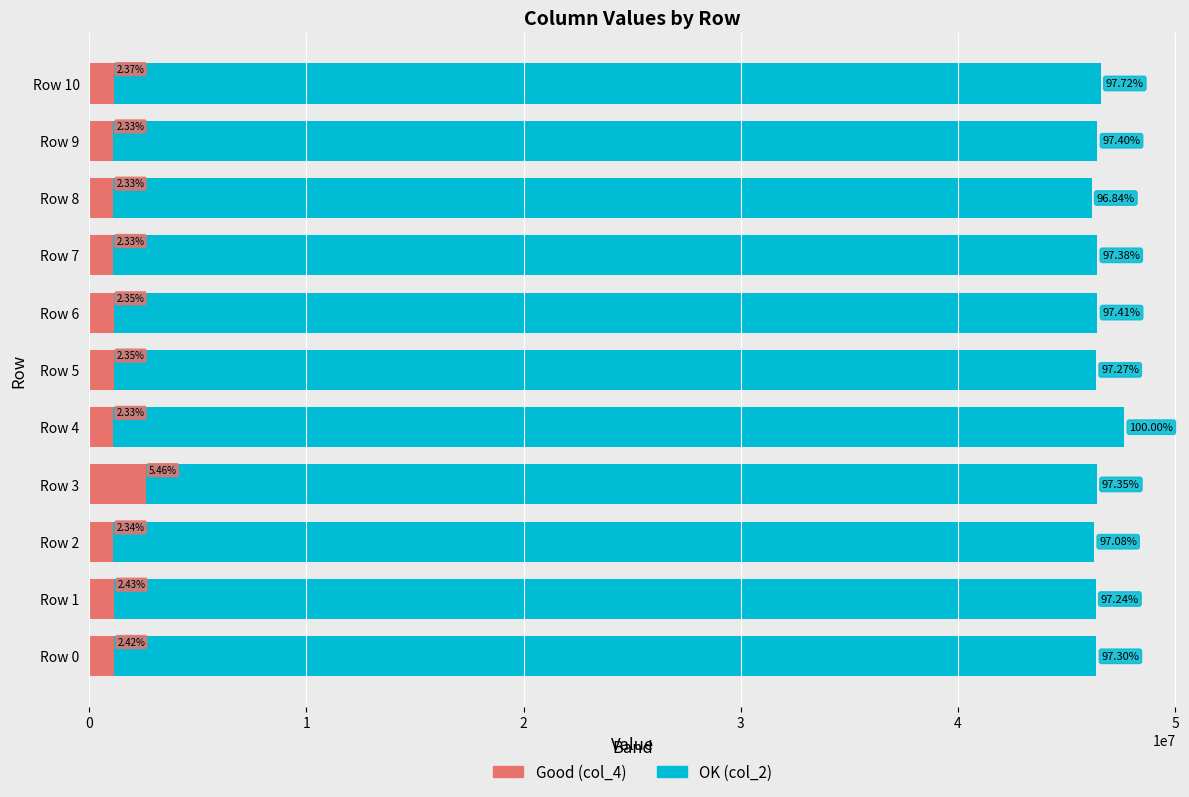

What is the value of the col_2 (OK) bar at the 11th from the left?

46569375